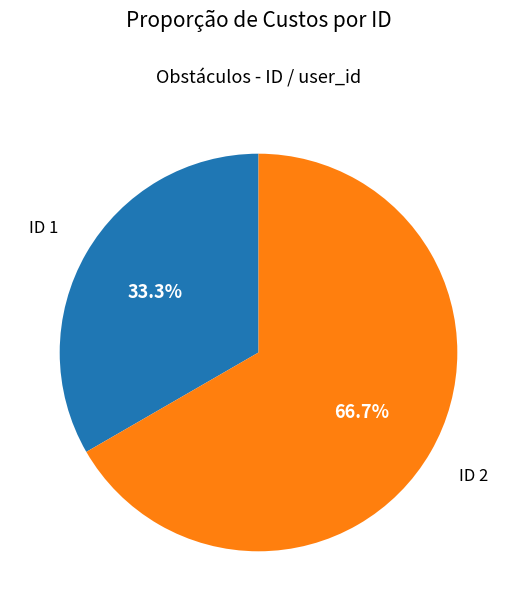

Which has a higher value, ID 1 or ID 2?

ID 2